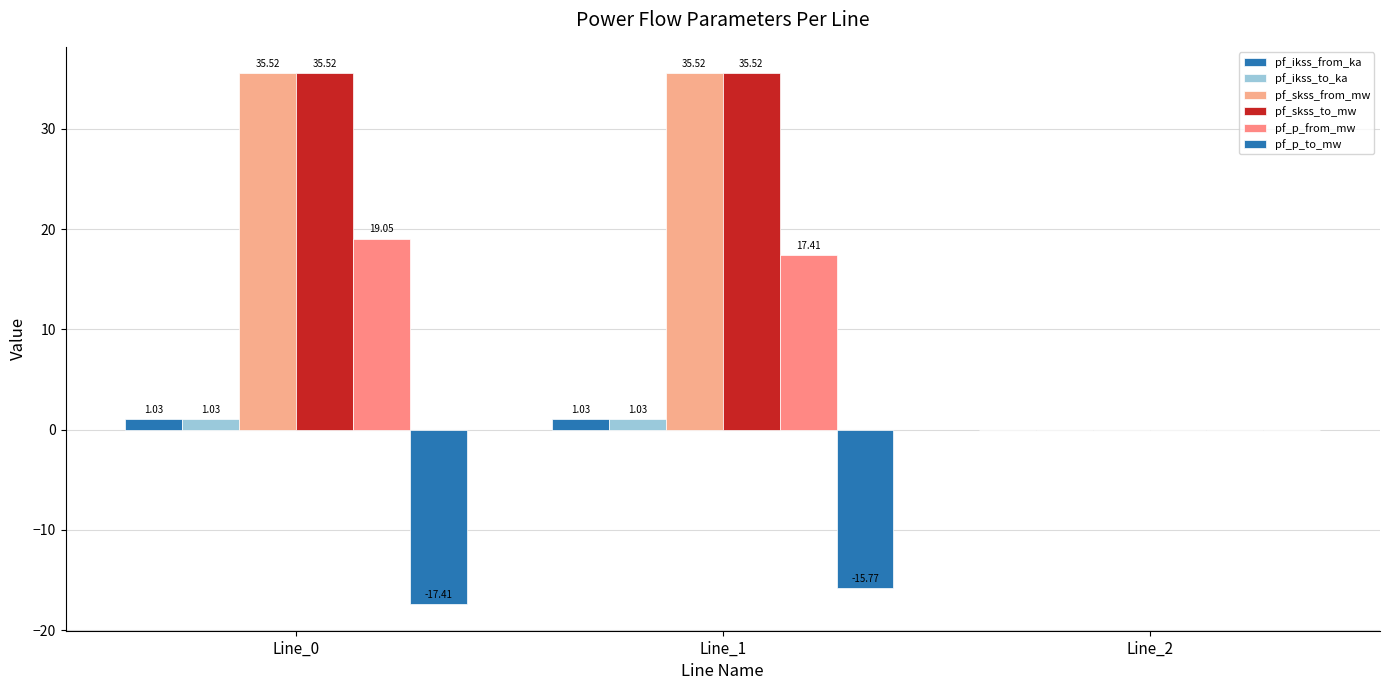

How many categories are shown in the chart?

3